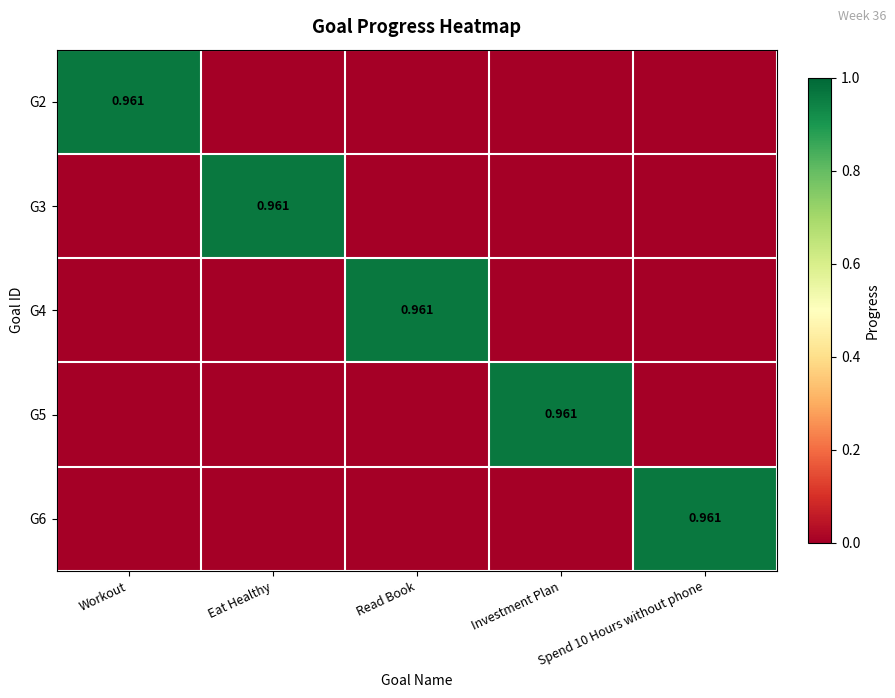

Count the number of categories in the chart.

5